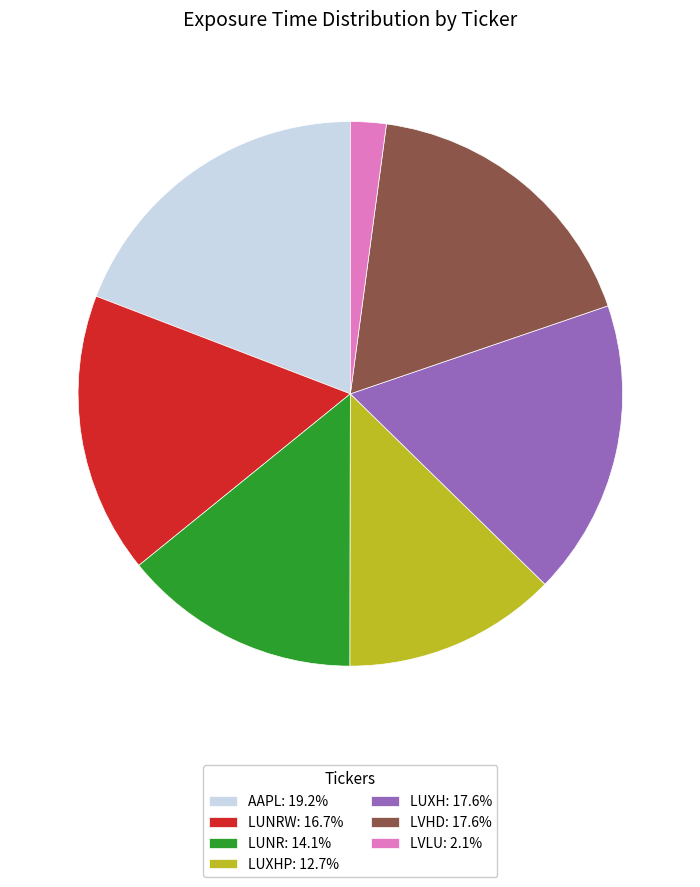

Does LUXHP: 12.7% represent more than half of the total?

No